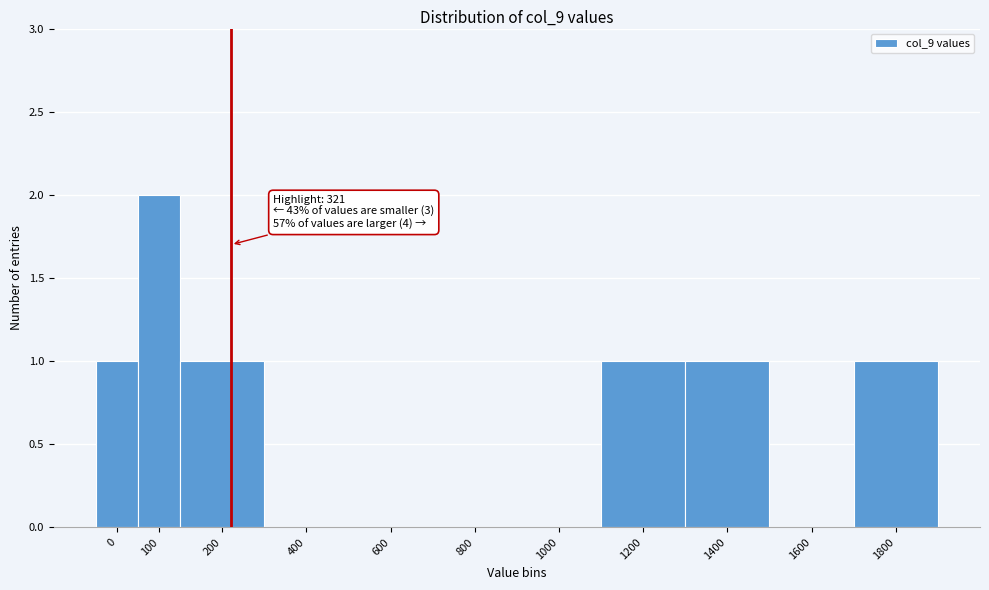

Reading left to right, transcribe all the data shown in this chart.

0=1	100=2	200=1	400=0	600=0	800=0	1000=0	1200=1	1400=1	1600=0	1800=1